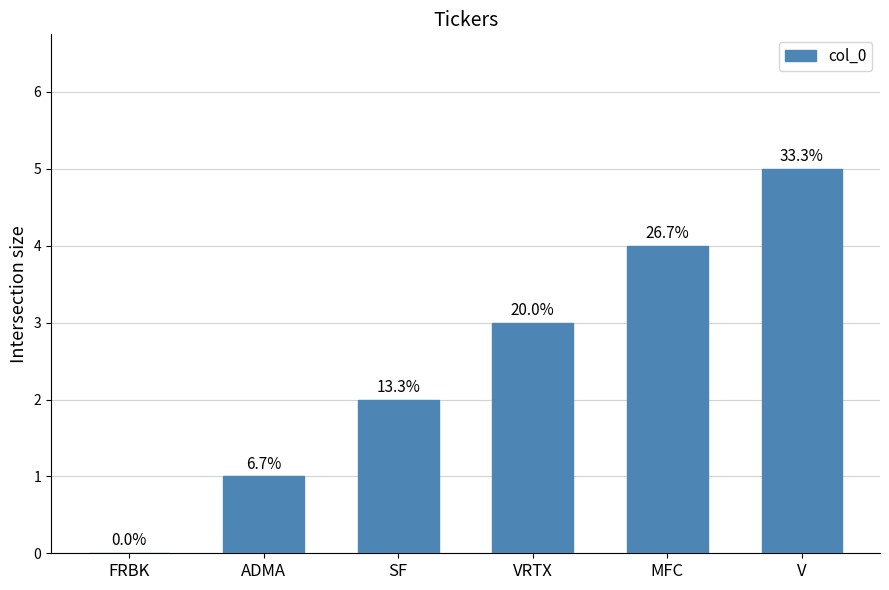

How many data points are above 3?

2